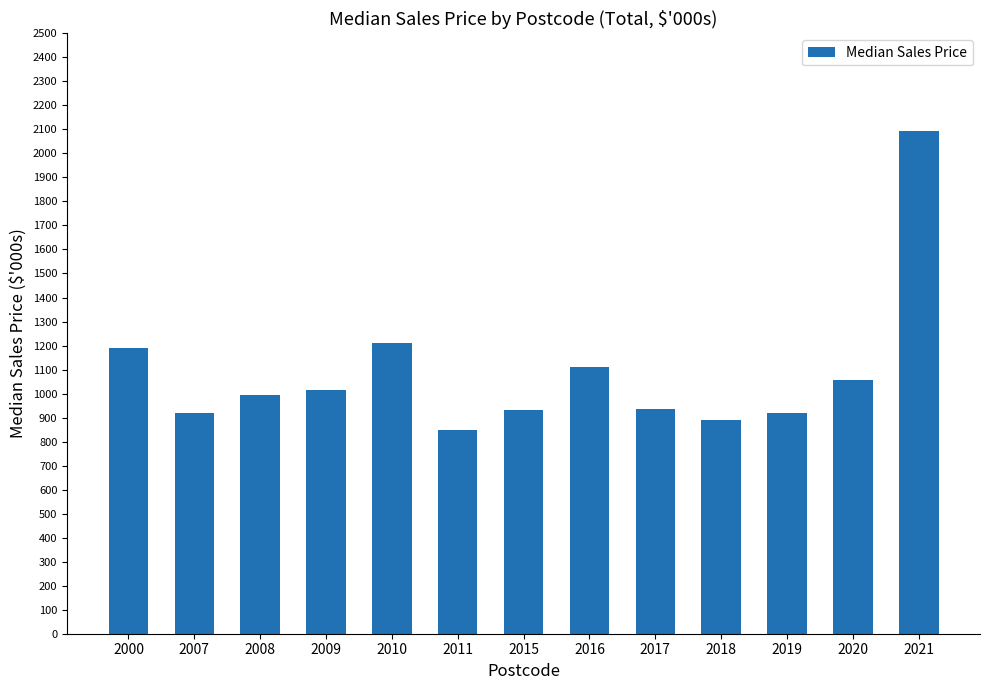

What is the sum of all values?

14114.0